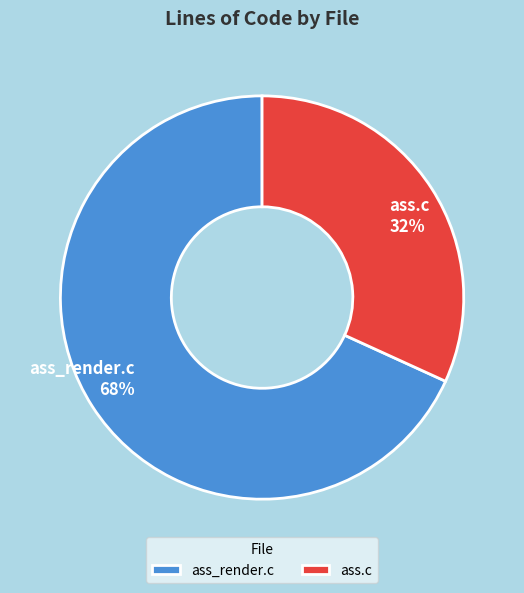

Is it true that ass.c is 17% of the pie?

False